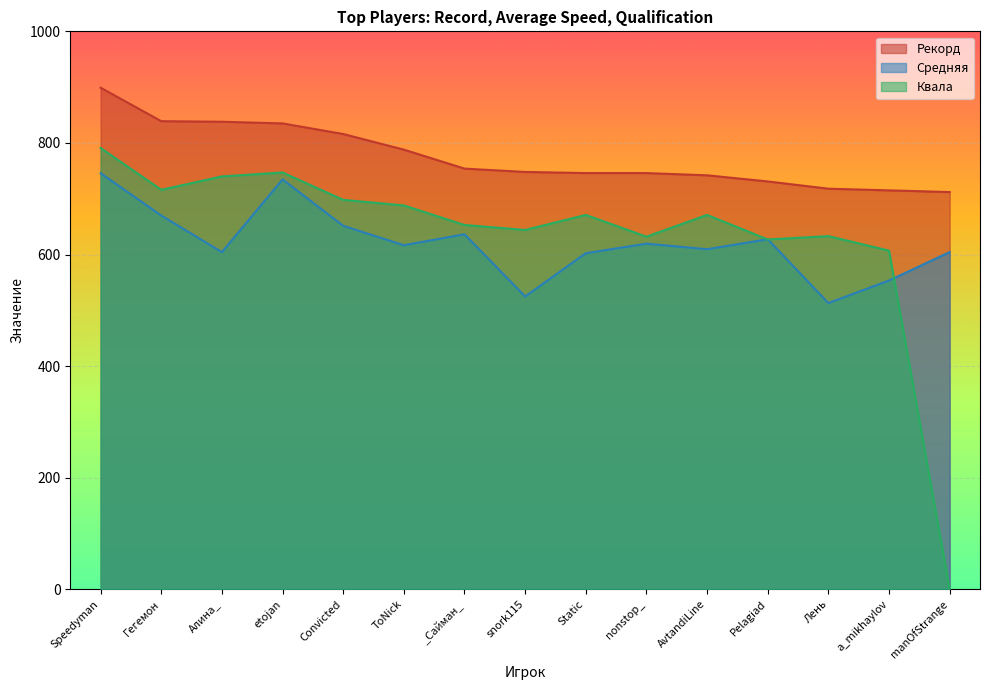

Rank the categories by Средняя value from lowest to highest.

Лень, snork115, a_mikhaylov, Static, Алина_, manOfStrange, AvtandiLine, ToNick, nonstop_, Pelagiad, _Сайман_, Convicted, Гегемон, etojan, Speedyman